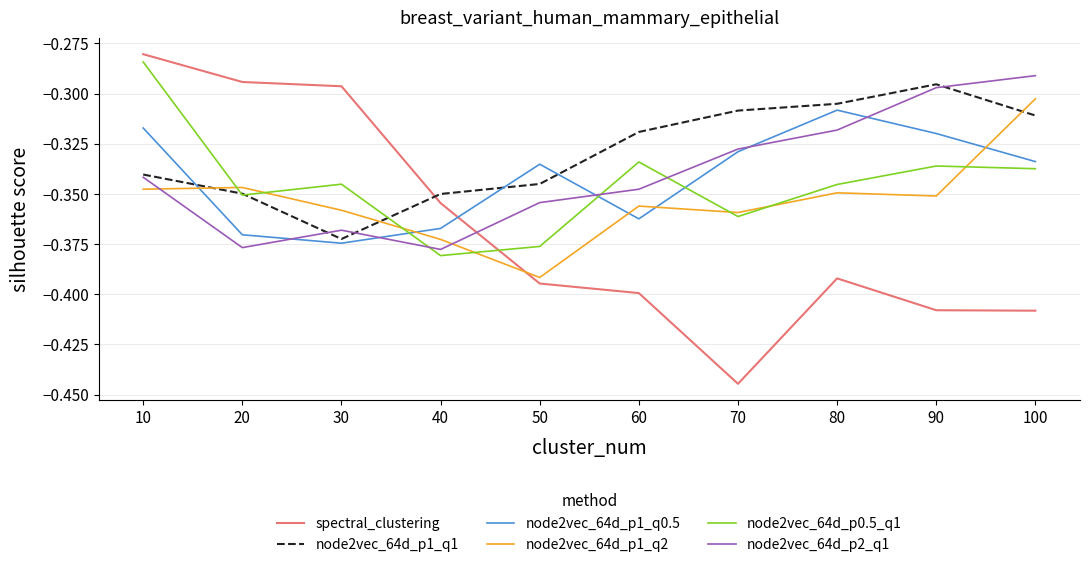

Between 70 and 80, which series saw the biggest shift?

spectral_clustering